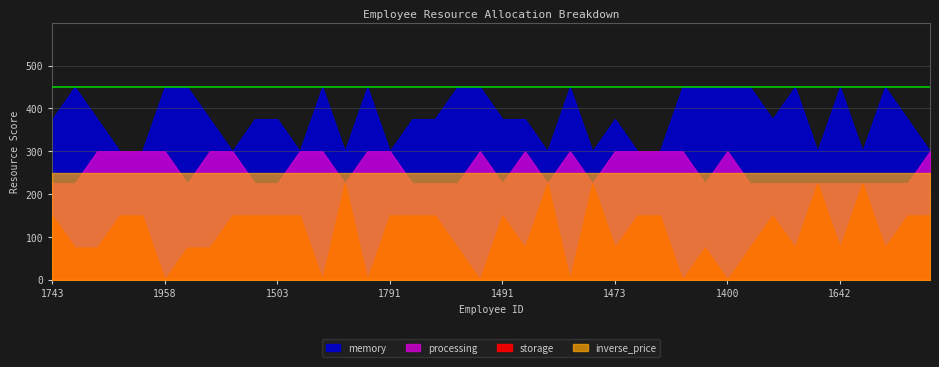

Which series has the widest spread of values?

storage